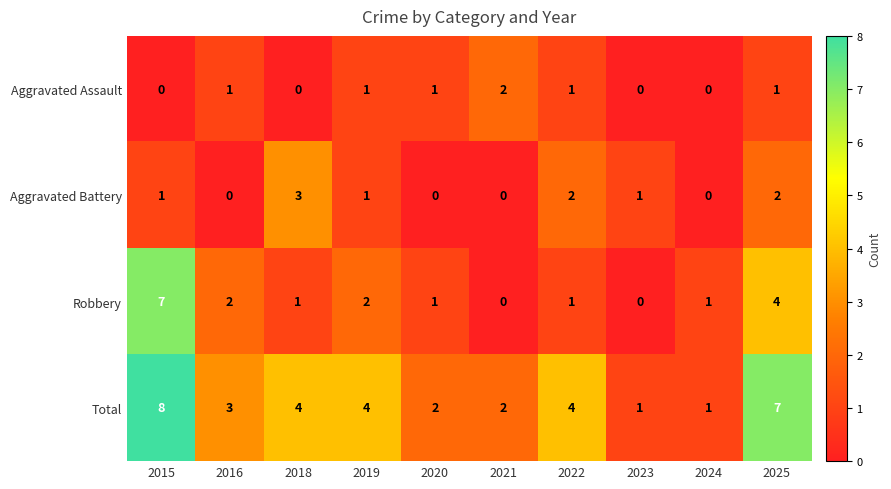

What is the difference between the highest and lowest values at 2015?

8